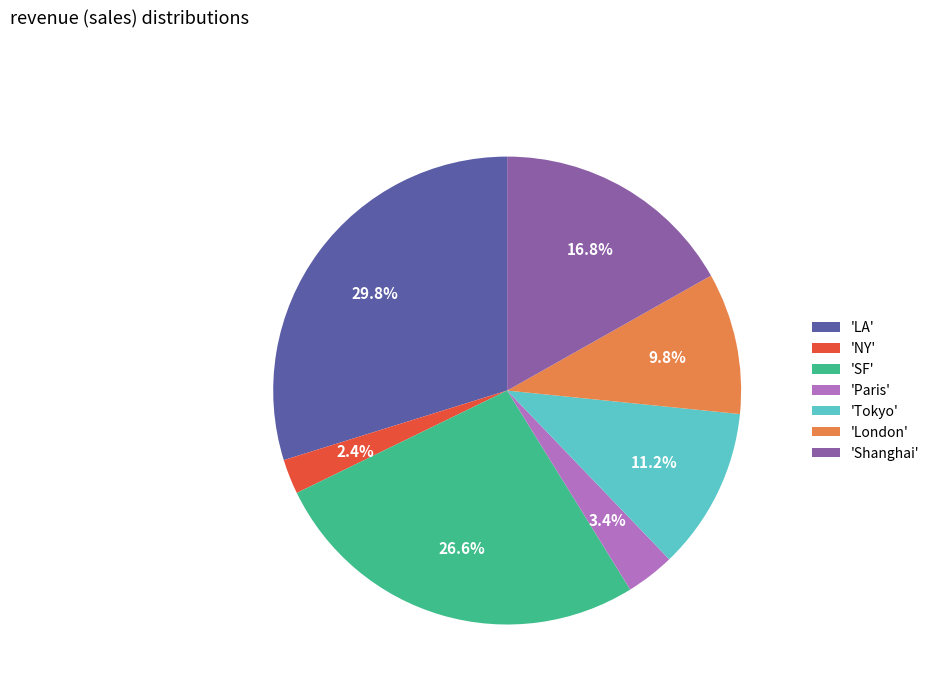

Does any single category account for the majority?

No